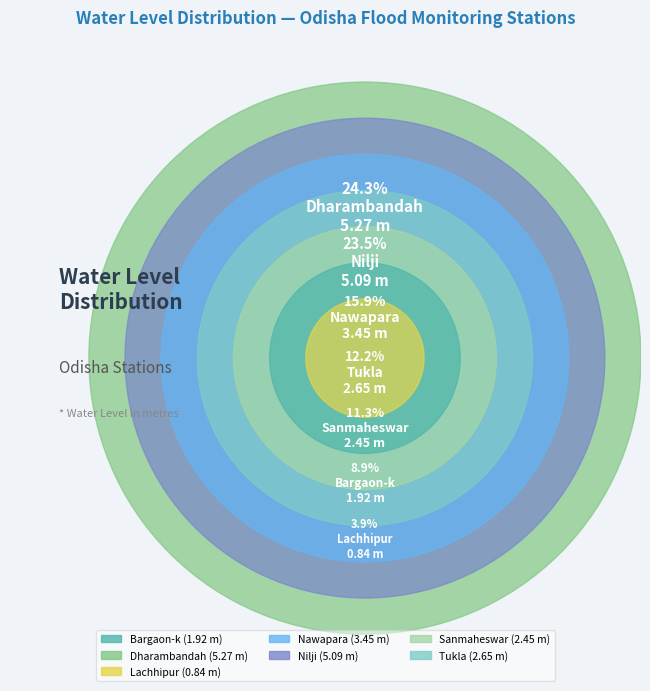

To the nearest percent, what is the difference between the largest and smallest slice percentages?

20%